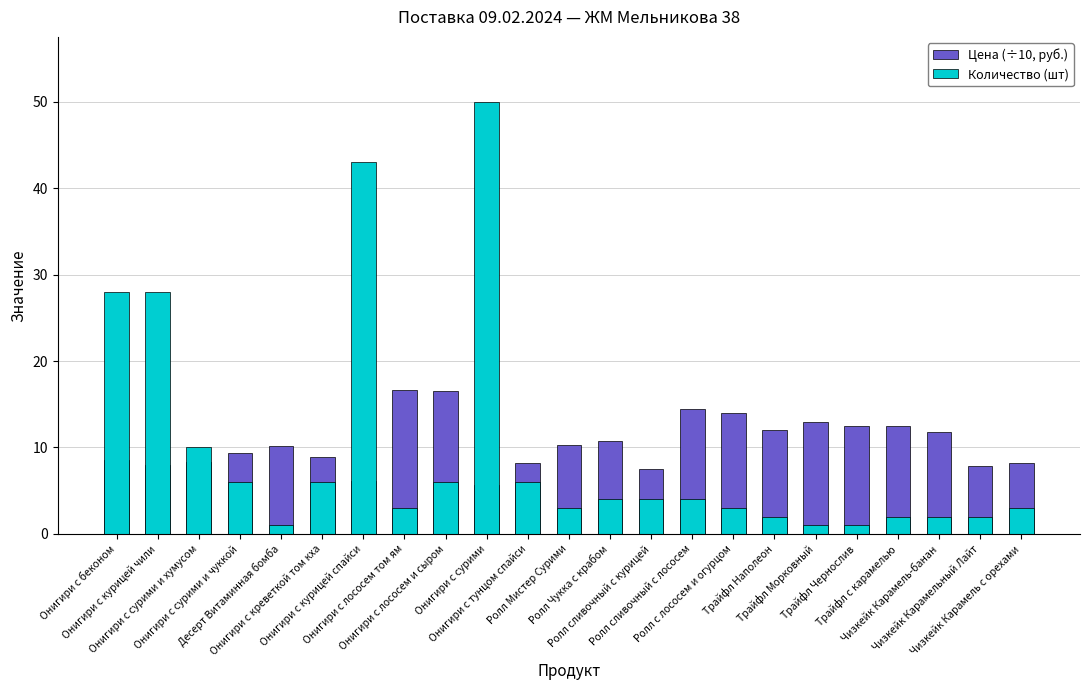

What is the label of the 6th bar from the right?

Трайфл Морковный